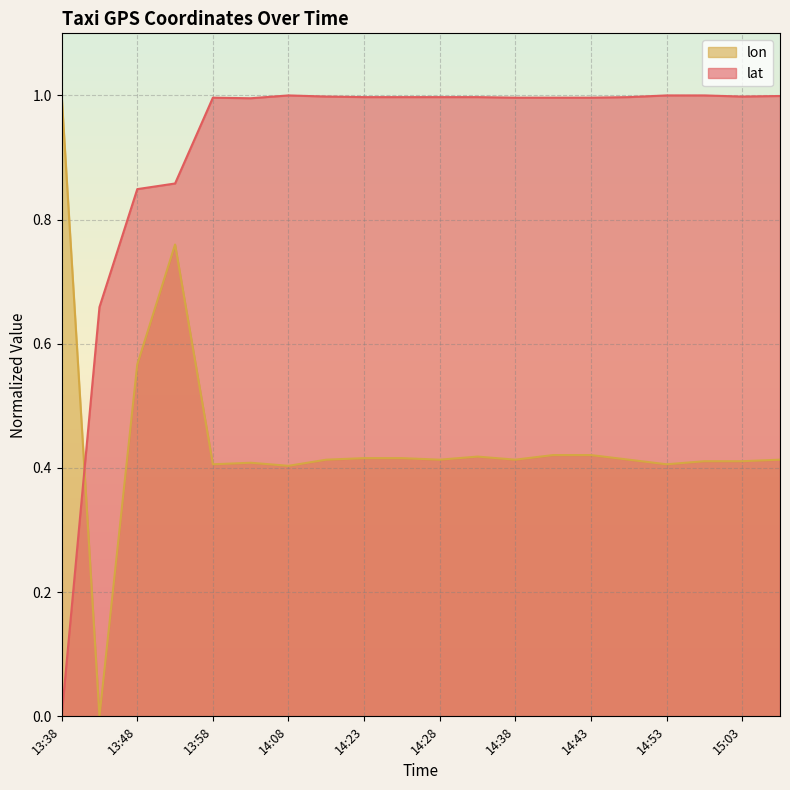

Read the lat value at 13:43.

0.7